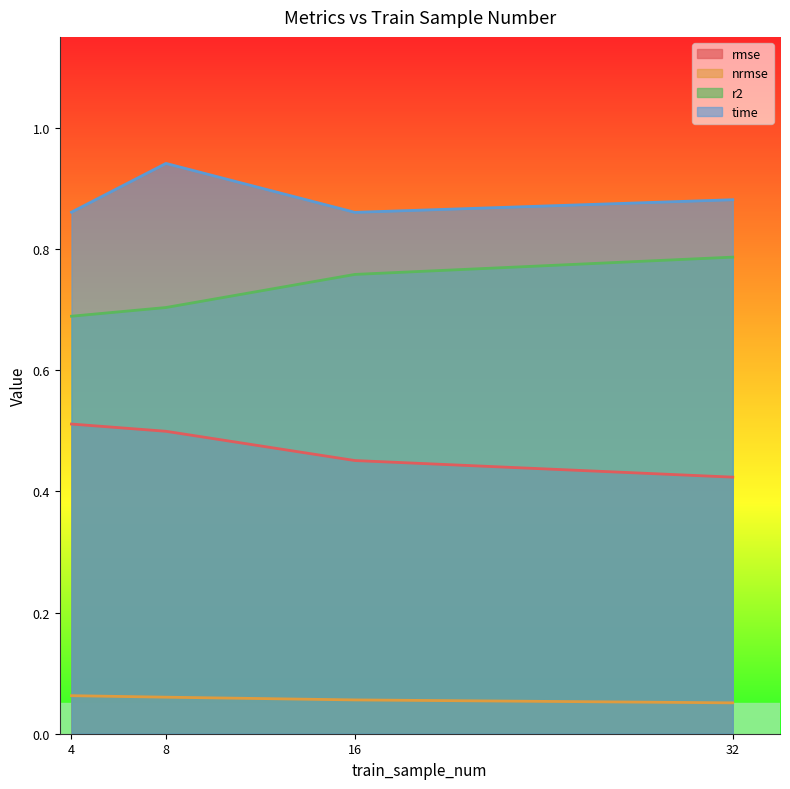

Is the value of rmse at 4 greater than the value of nrmse at 32?

Yes